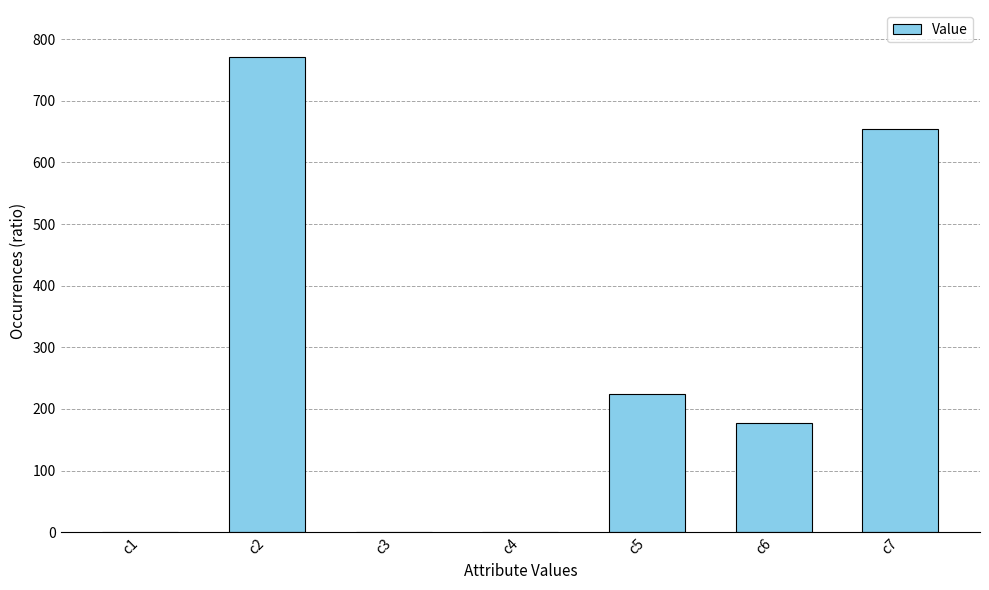

Are the bars horizontal?

No